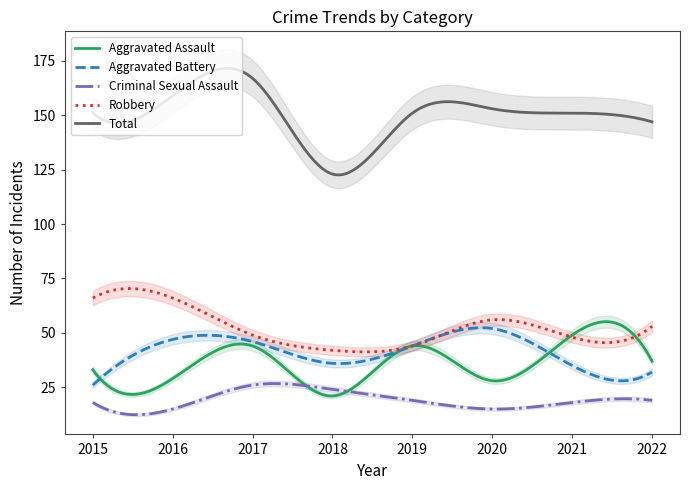

True or false: Total and Aggravated Battery cross at least once.

False